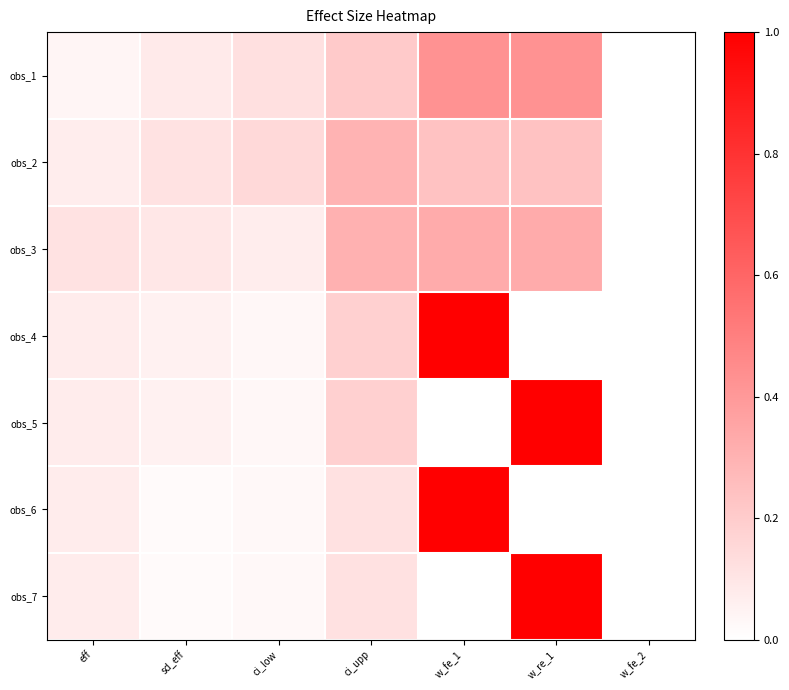

Rank the series at sd_eff from lowest to highest value.

obs_6, obs_7, obs_4, obs_5, obs_1, obs_3, obs_2